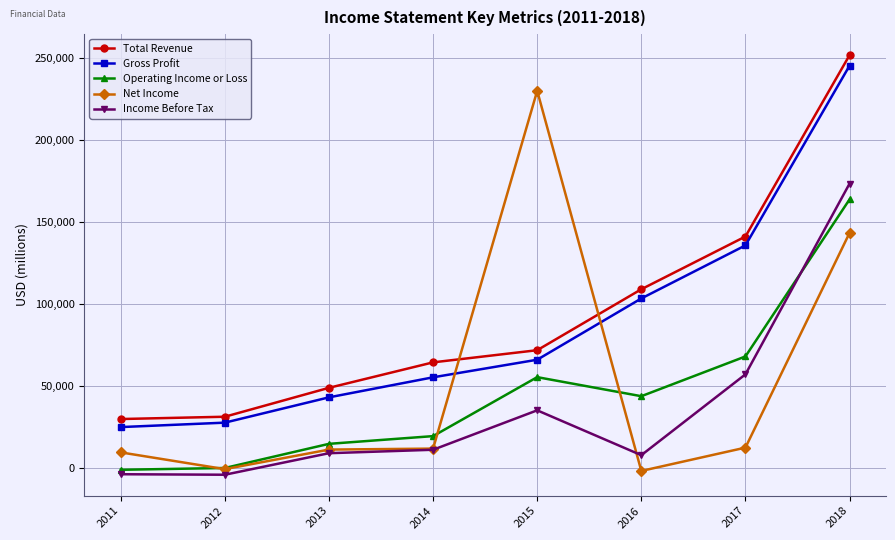

At which label is Income Before Tax closest to 84700?

2017